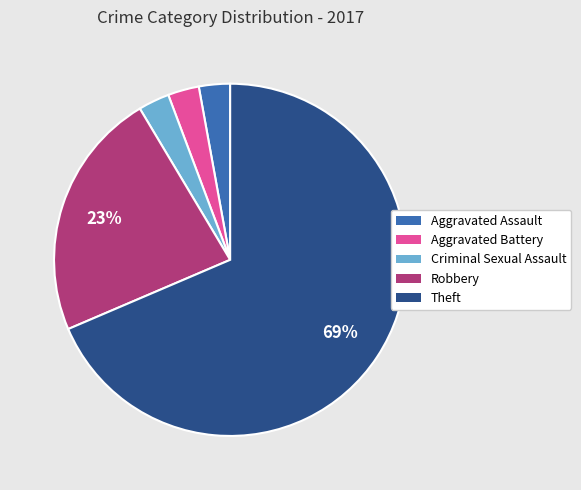

Is it true that Criminal Sexual Assault is 3% of the pie?

True